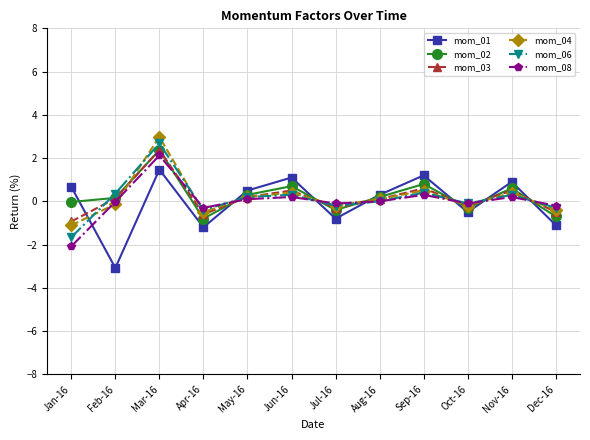

True or false: mom_02 has a value of 0.8 at Sep-16.

True